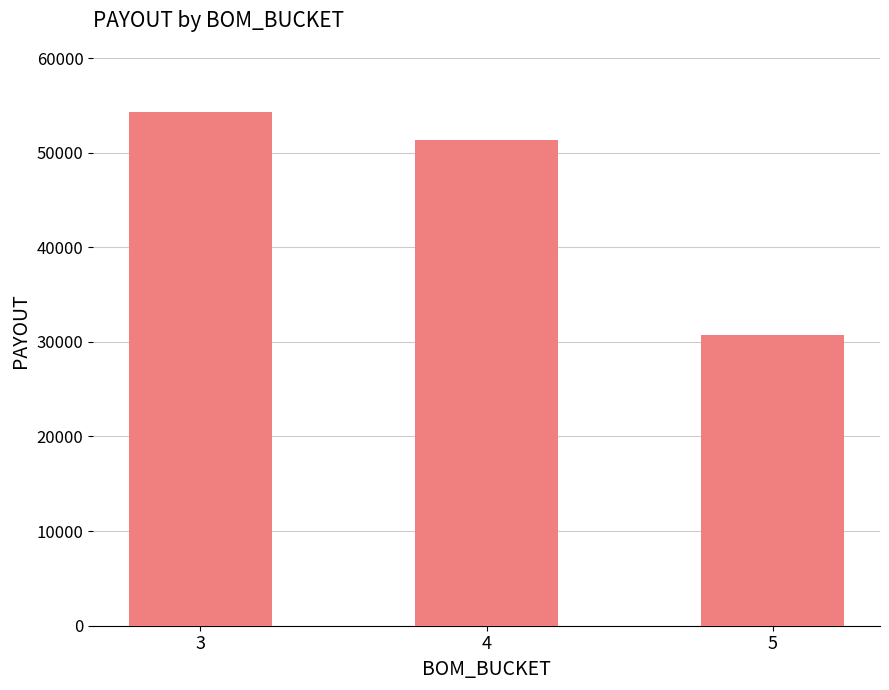

Where does the data first go above 51321?

3